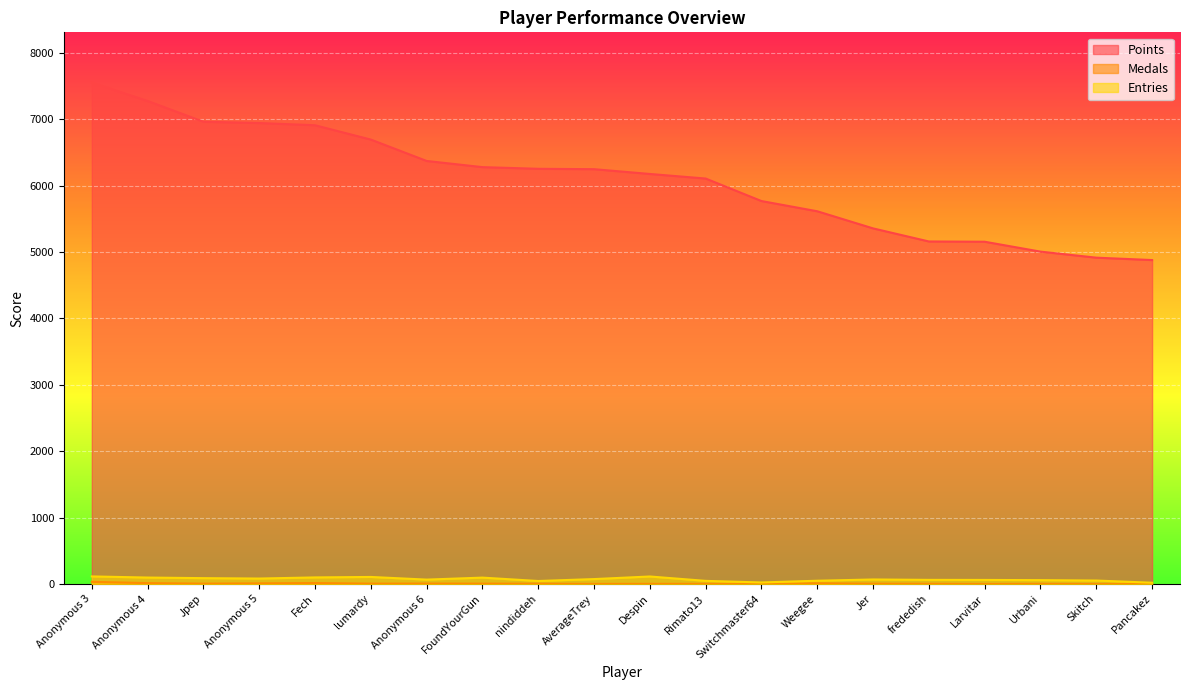

At Anonymous 4, list the series in order from smallest to largest.

Medals, Entries, Points